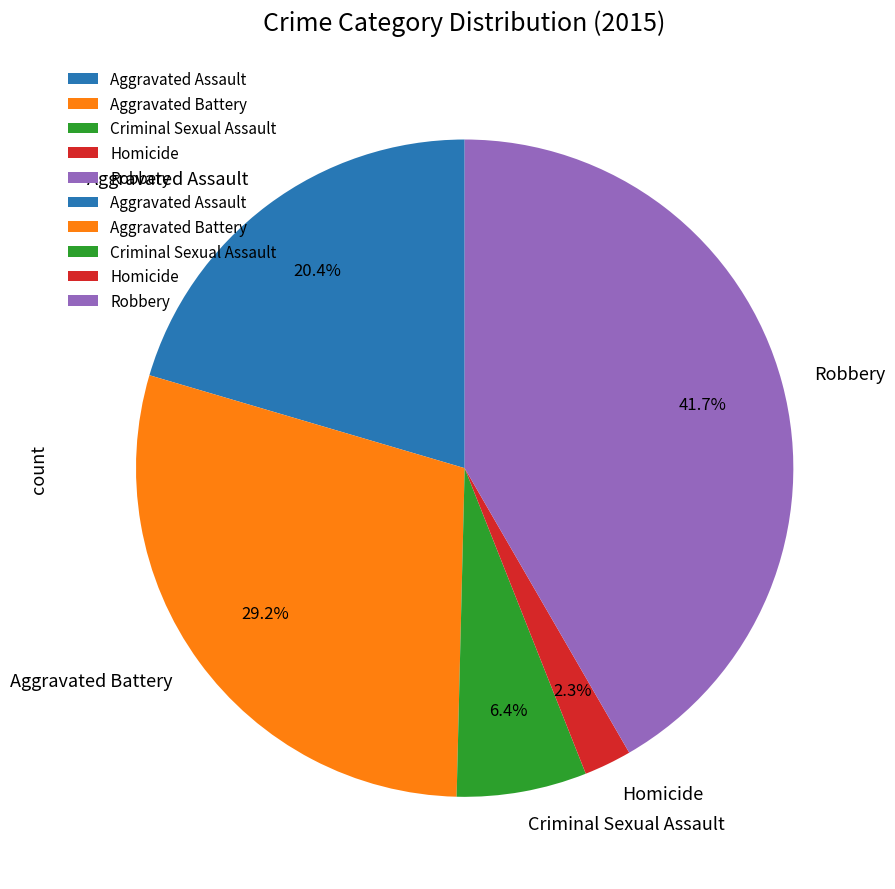

To the nearest percent, what is the combined percentage of Aggravated Assault and Aggravated Battery?

50%